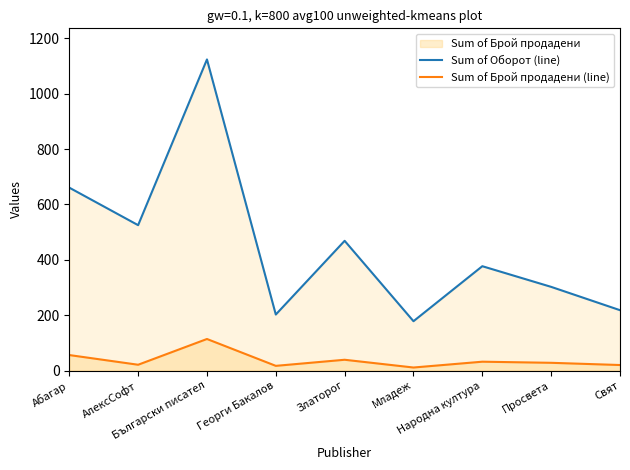

At which category is the sum across all series the highest?

Български писател